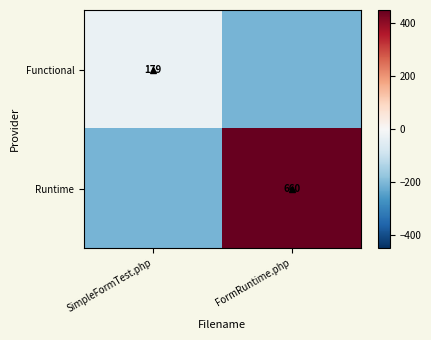

The Functional series shows -209.8 at FormRuntime.php. True or false?

True